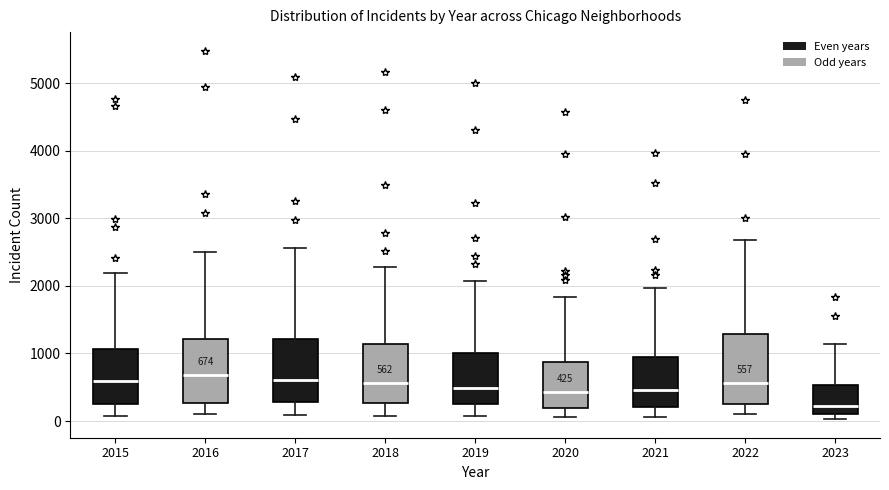

Which box has the lowest median line?

2023